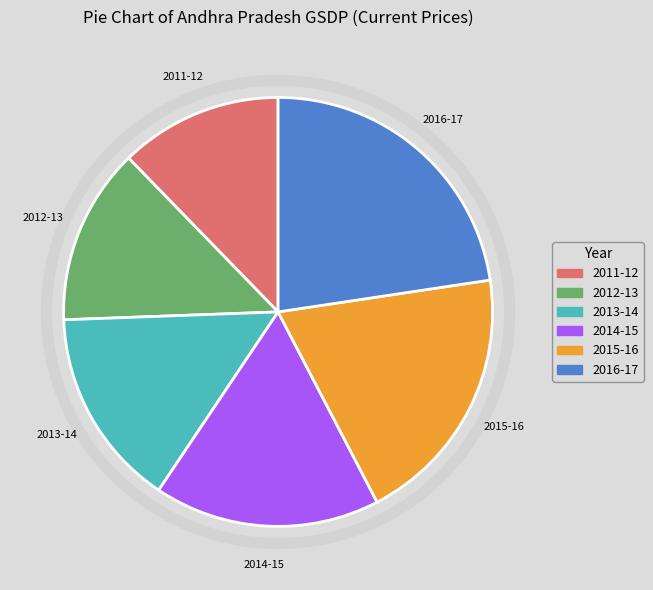

Which category has the biggest portion of the pie?

2016-17